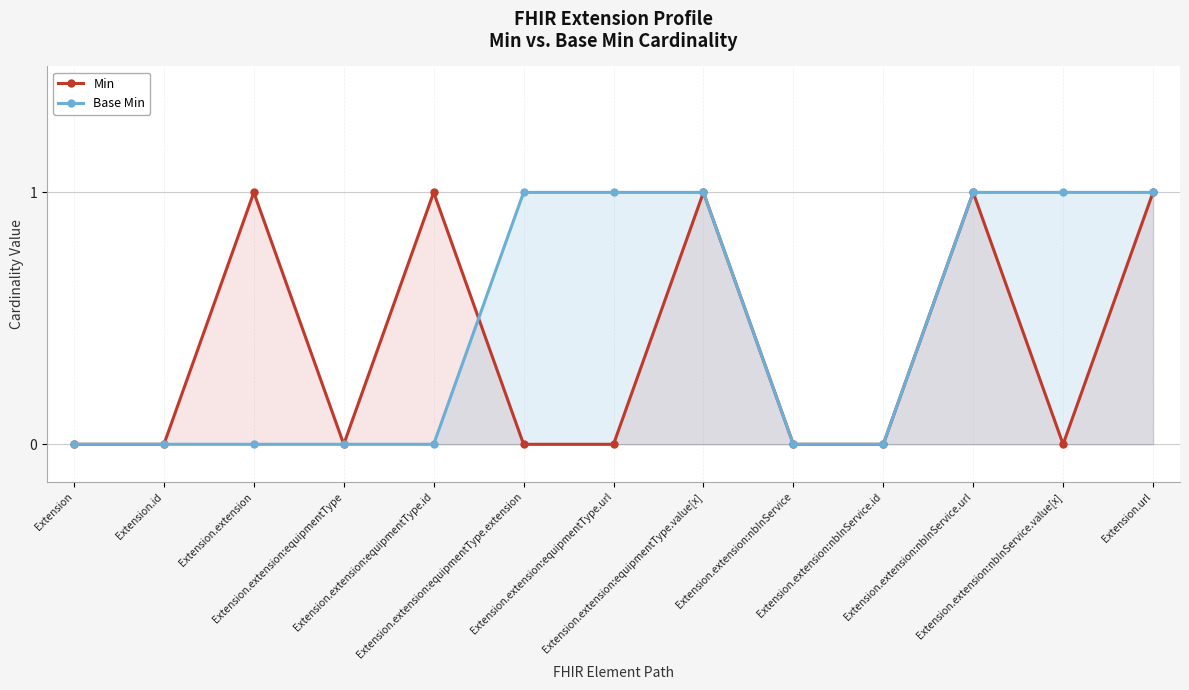

True or false: Min and Base Min cross at least once.

True